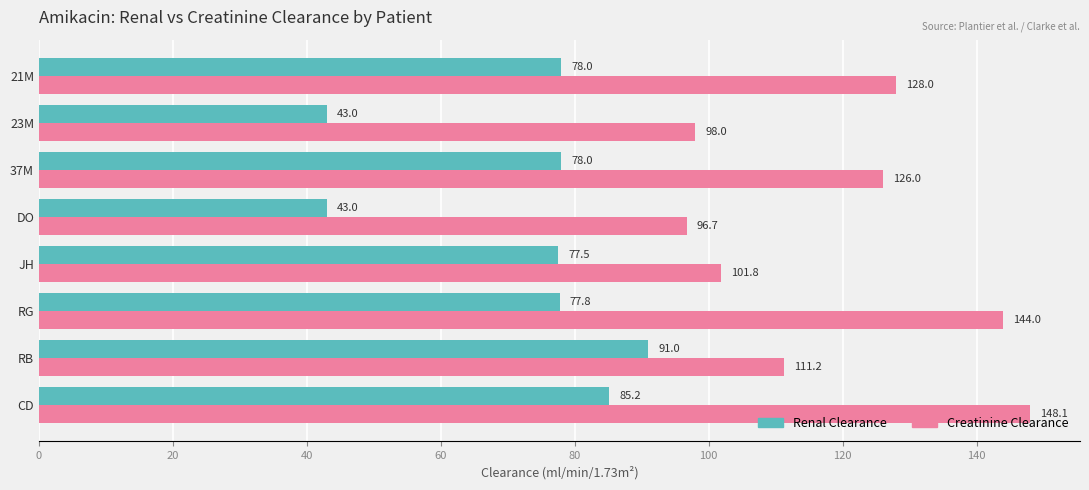

What is the average value of the Renal Clearance series?

71.7